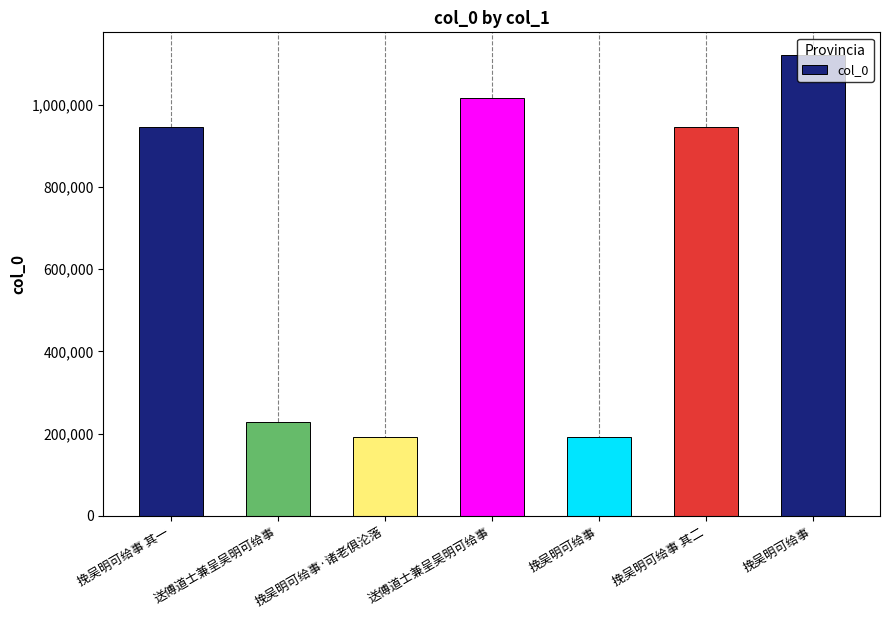

At which category does the chart reach its minimum across all series?

挽吴明可给事